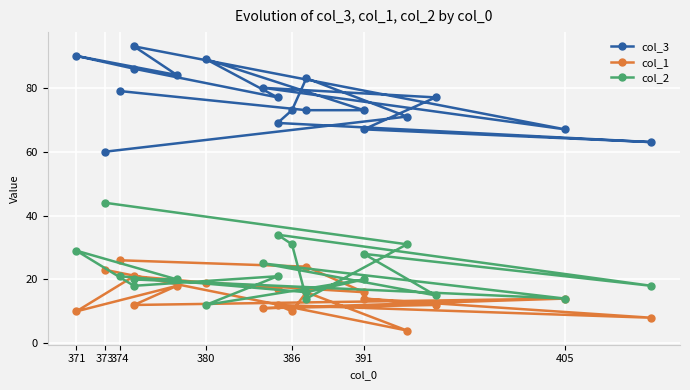

What is the lowest value of the col_2 series?

12